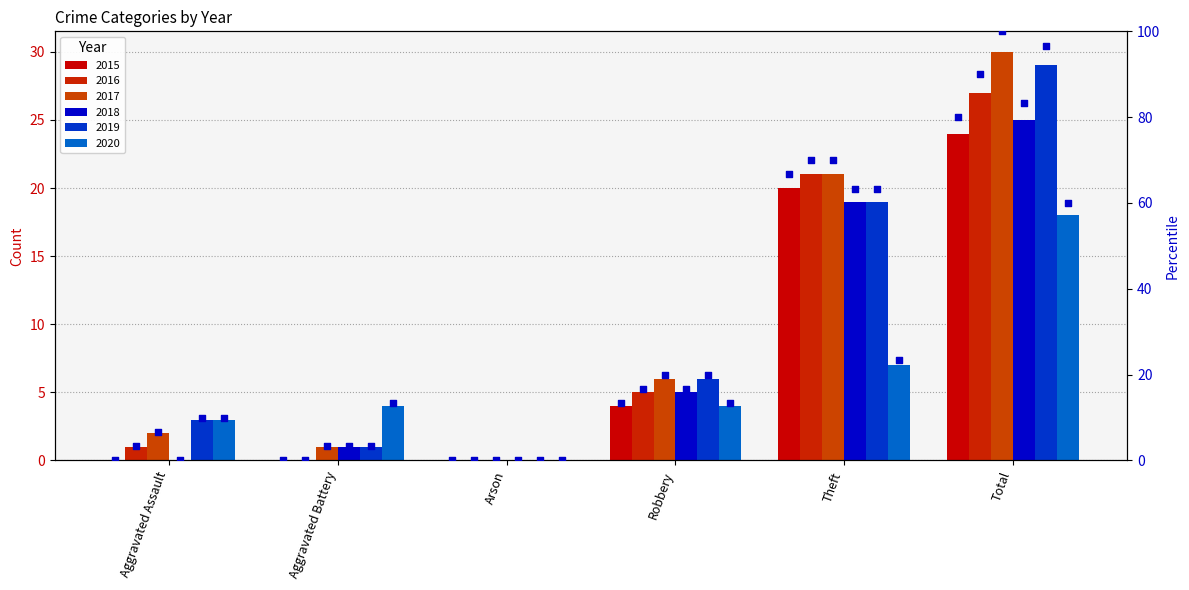

Which series reaches the minimum Y coordinate?

2015_pct